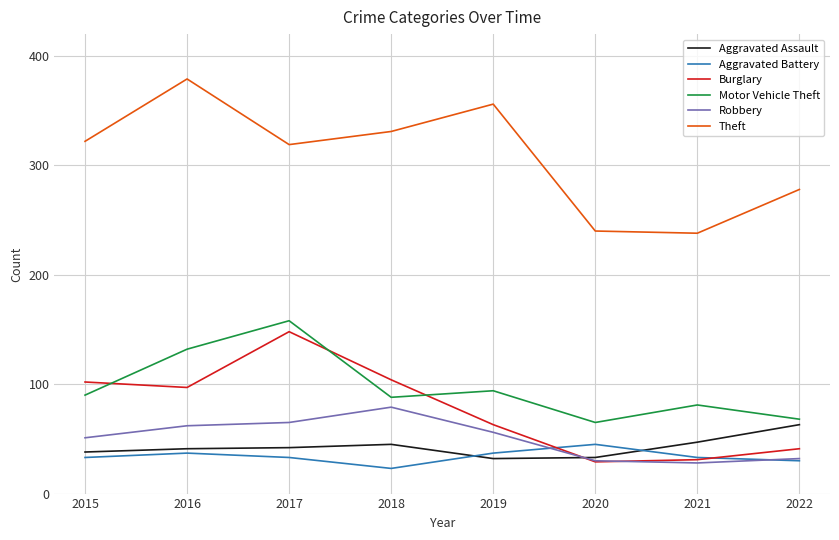

Rank the series at 2019 from highest to lowest value.

Theft, Motor Vehicle Theft, Burglary, Robbery, Aggravated Battery, Aggravated Assault